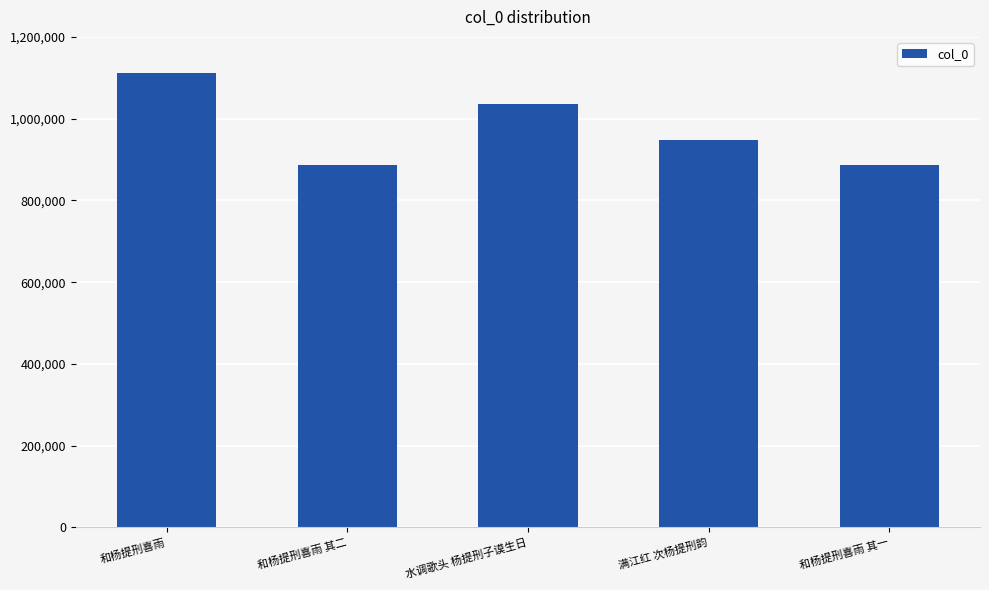

The value at 满江红 次杨提刑韵 is 947746. True or false?

True